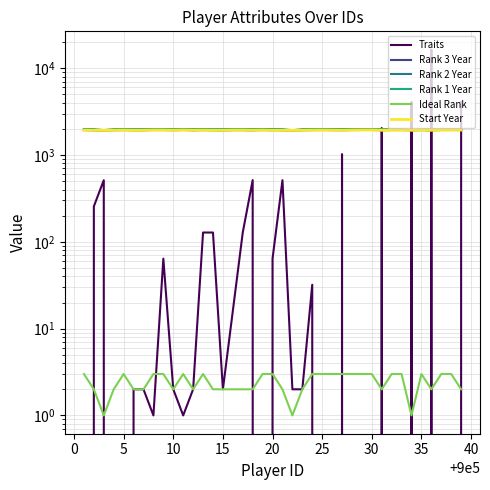

What is the difference between the maximum and second lowest values in the Start Year series?

15